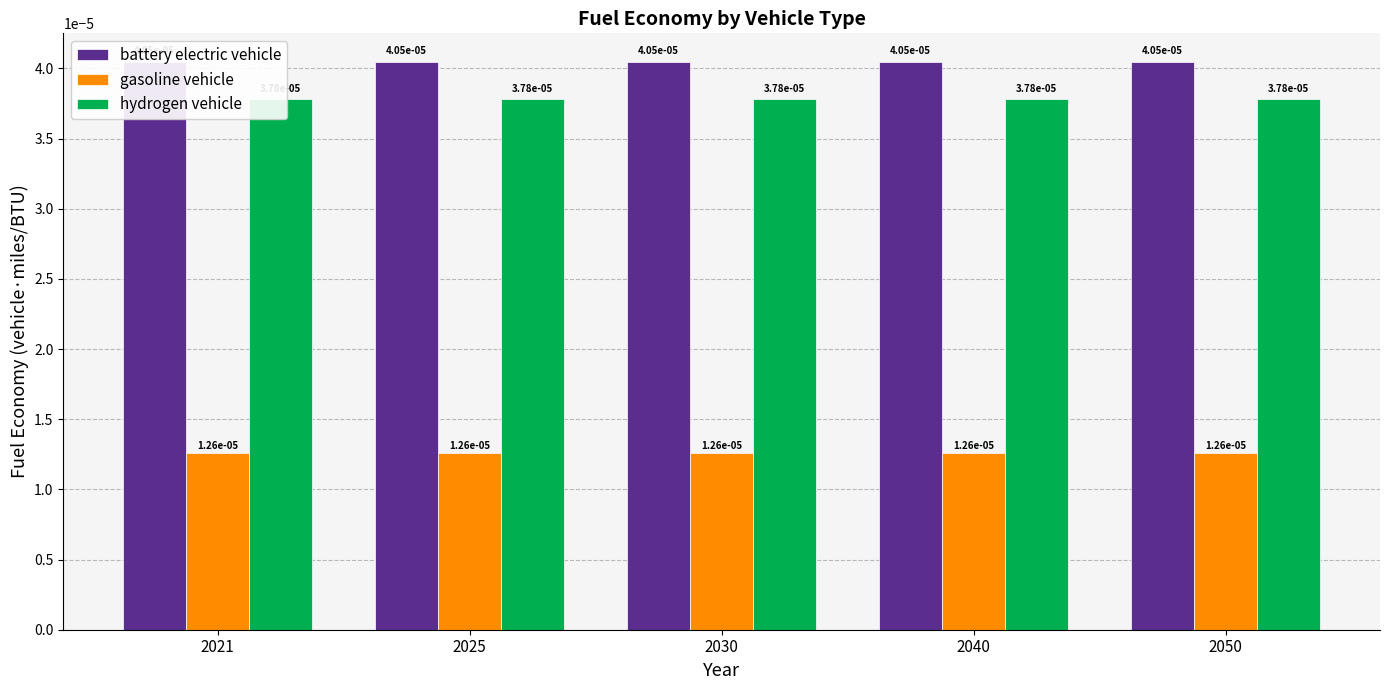

What are all the series names shown in the legend?

battery electric vehicle, gasoline vehicle, hydrogen vehicle